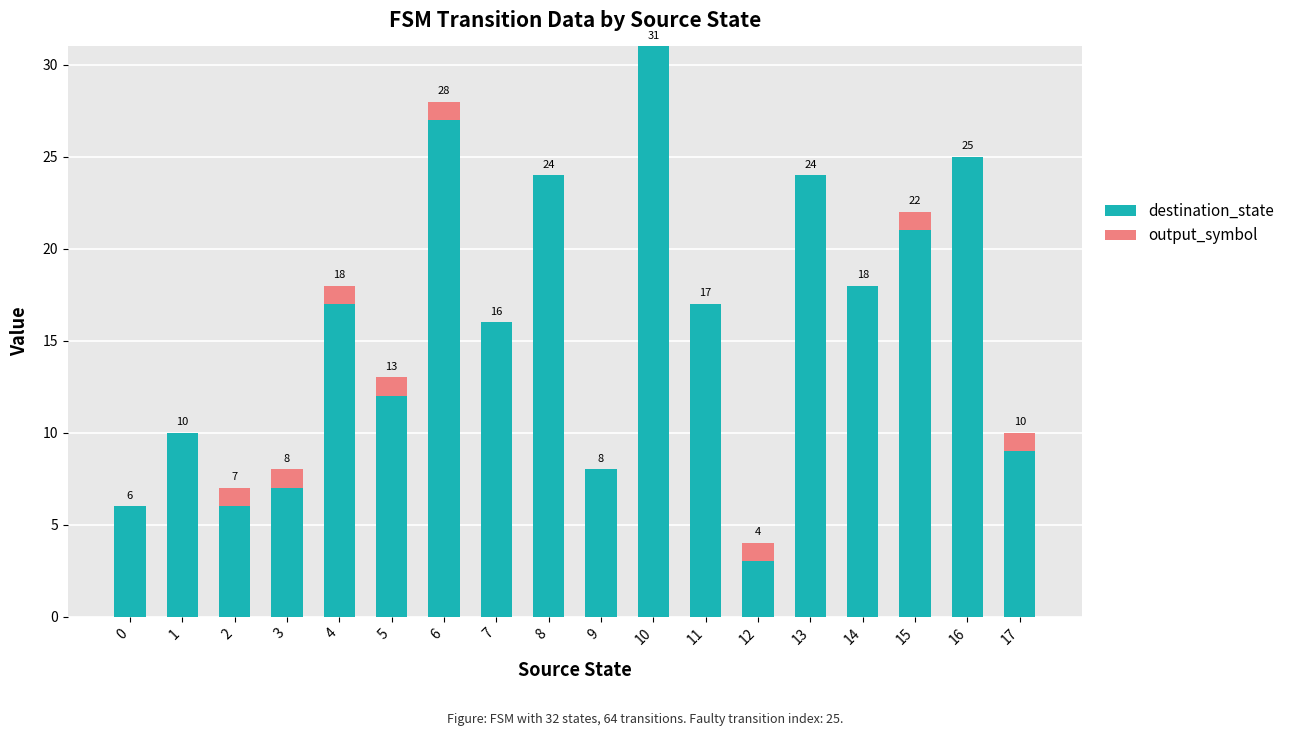

What is the highest value of the destination_state series?

31